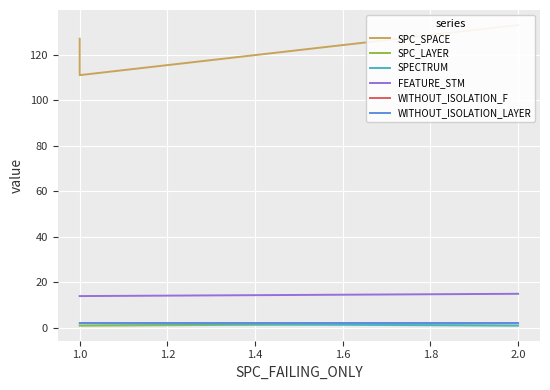

Is the value of WITHOUT_ISOLATION_LAYER at 1.0 greater than the value of WITHOUT_ISOLATION_F at 1.0?

No